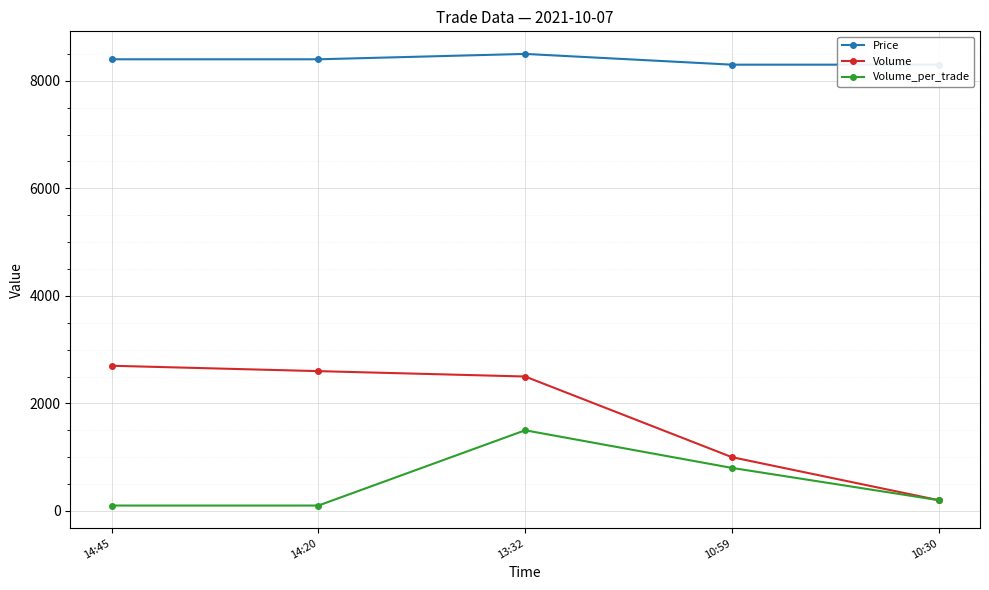

True or false: Price and Volume_per_trade intersect in this chart.

False